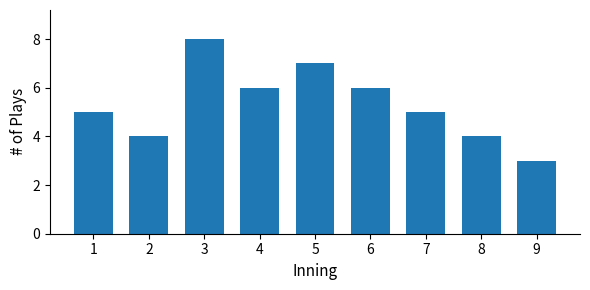

What is the greatest value displayed?

8